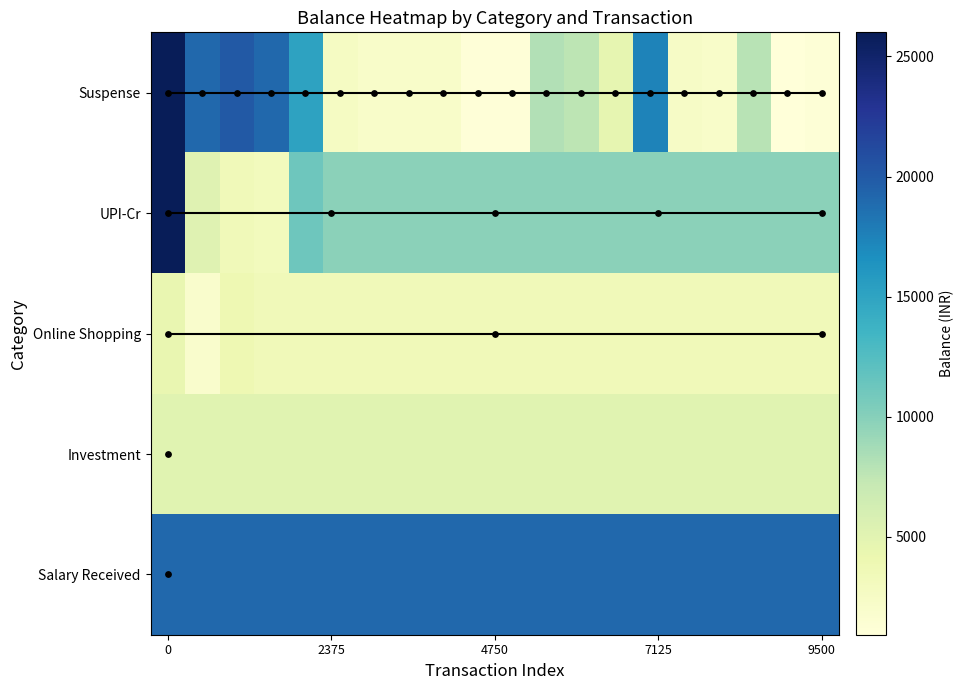

Is it true that row_0 equals 21727.1 at 9500?

False